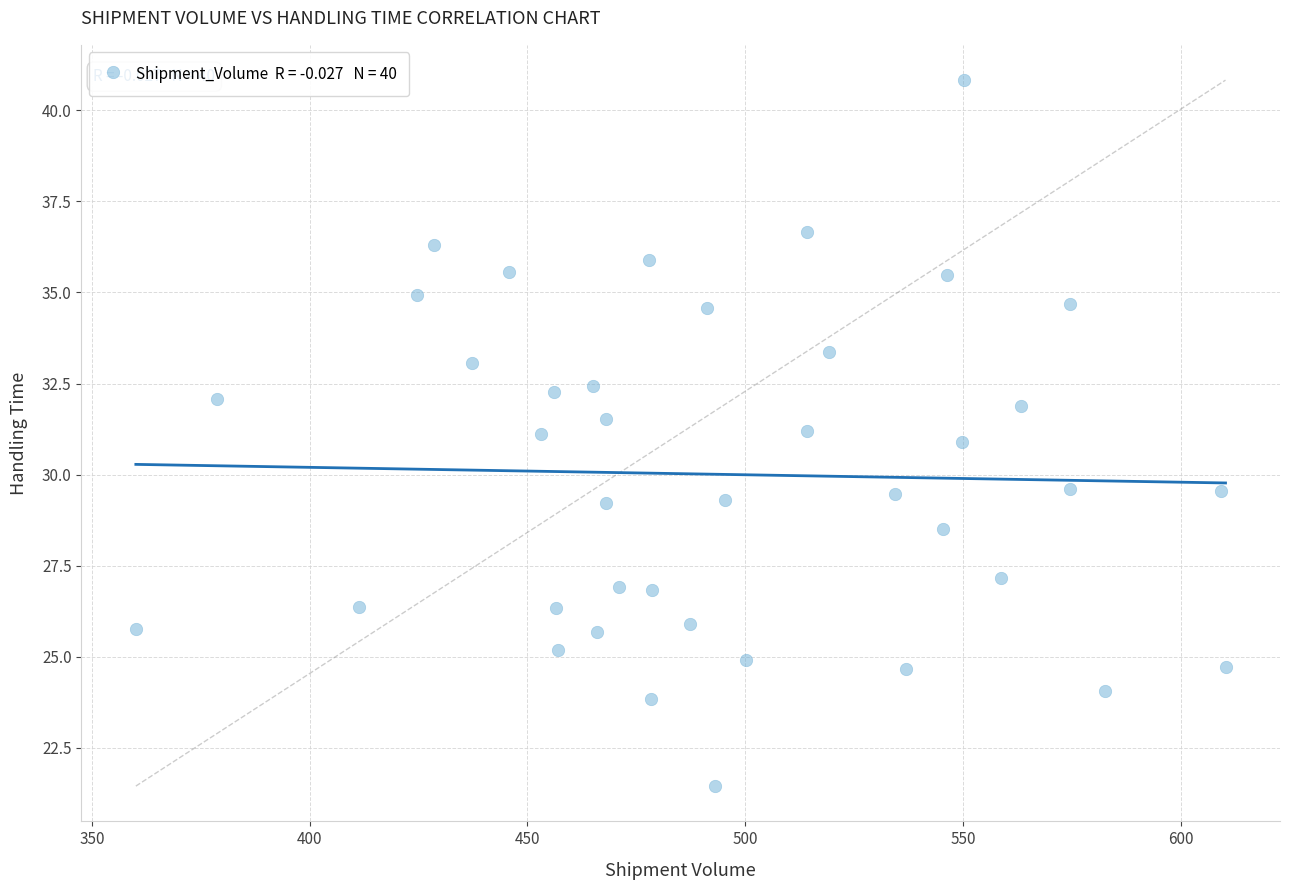

What is the range of X values (max minus min)?

250.2